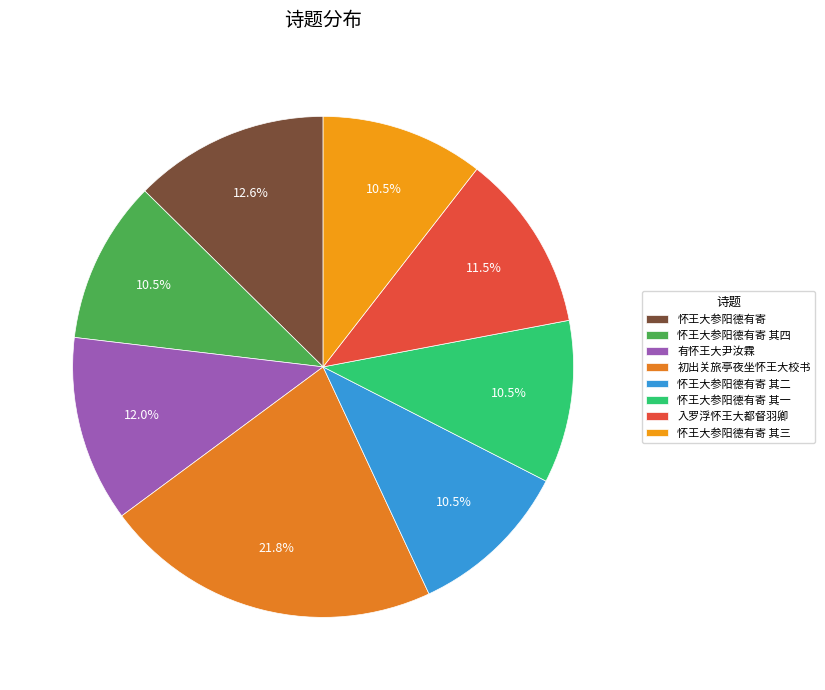

How many slices are in this pie chart?

8